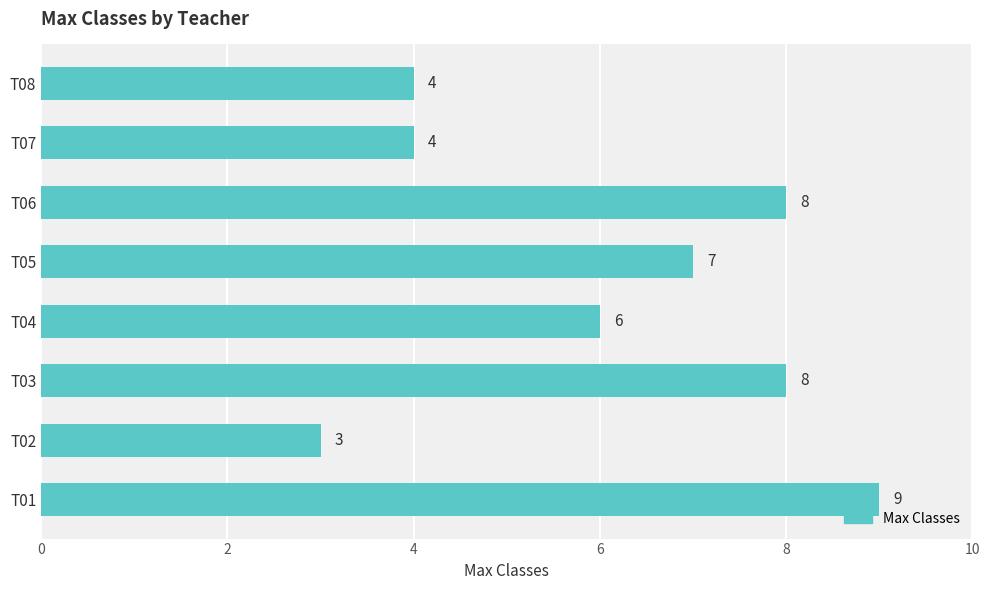

Between T08 and T01, which is larger?

T01